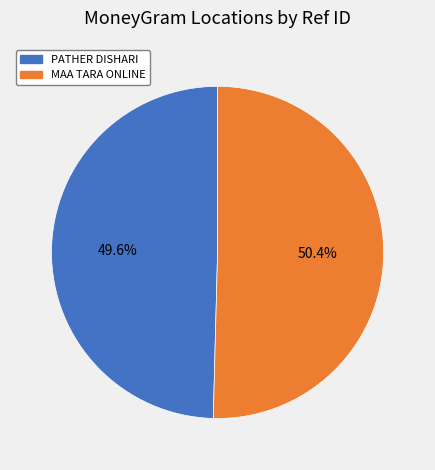

What percentage is the MAA TARA ONLINE slice, to the nearest percent?

50%